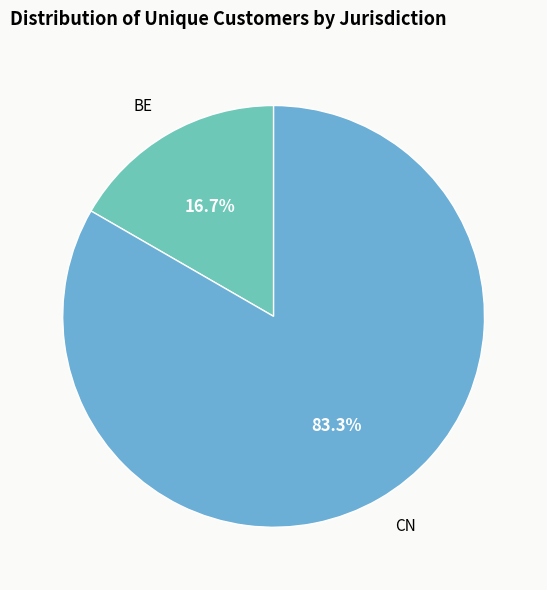

What percentage do CN and BE together represent?

100.0%